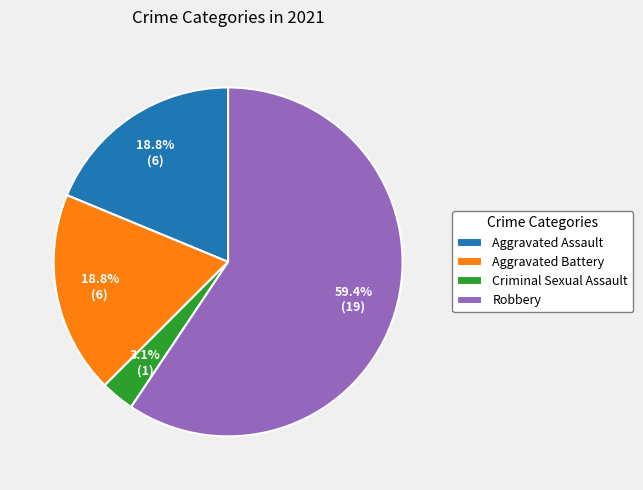

To the nearest percent, what is the difference between the largest and smallest slice percentages?

56%